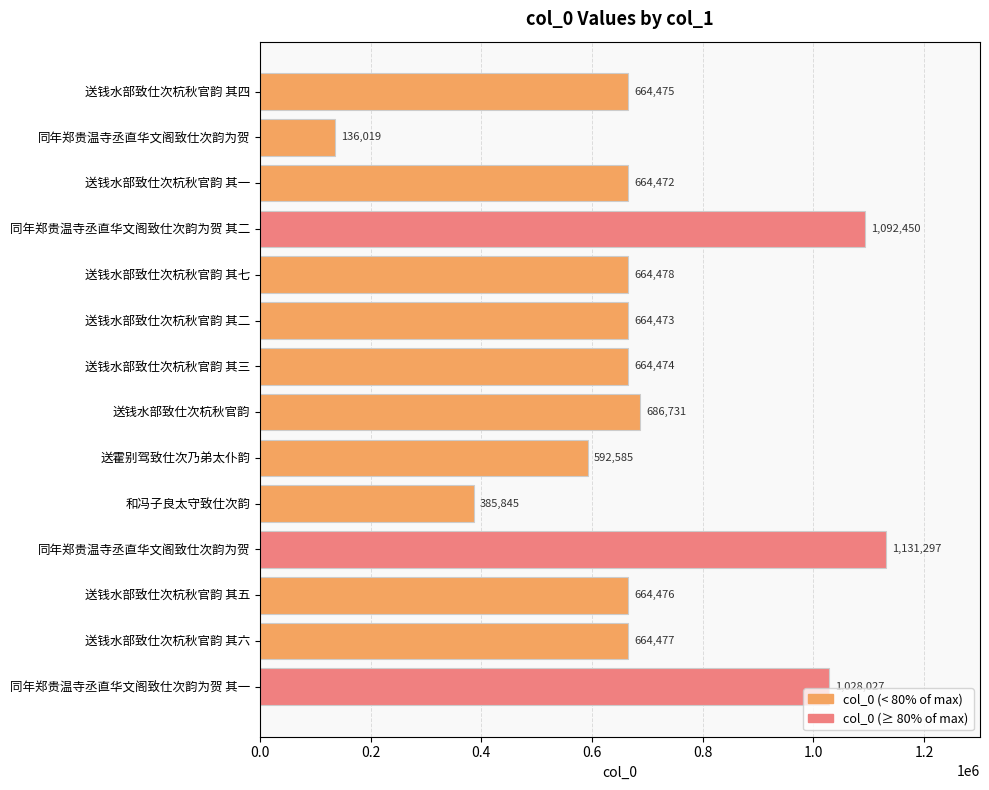

Does the chart contain any negative values?

No